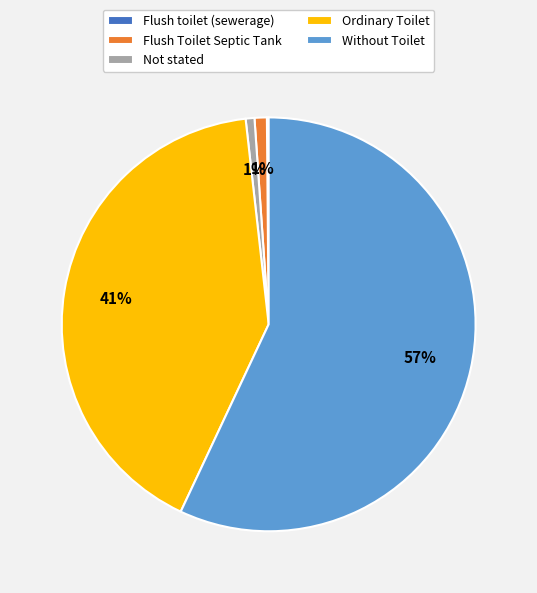

To the nearest percent, what is the difference between the largest and smallest slice percentages?

57%